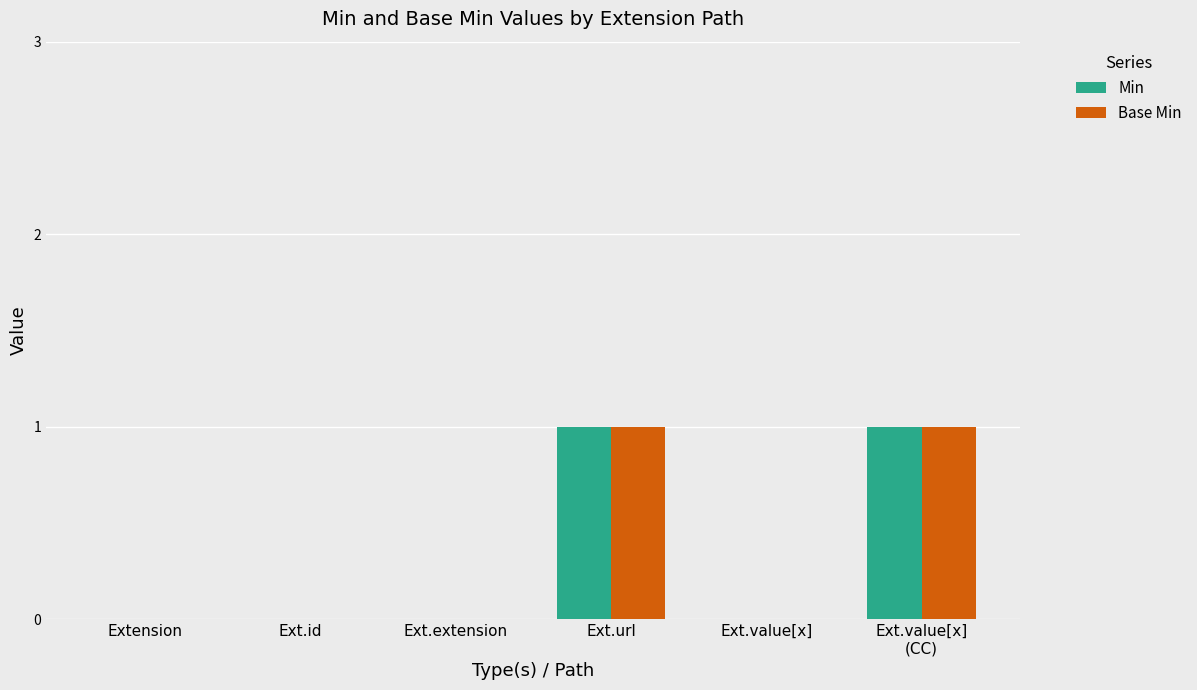

True or false: Base Min has a value of 0 at Ext.id.

True